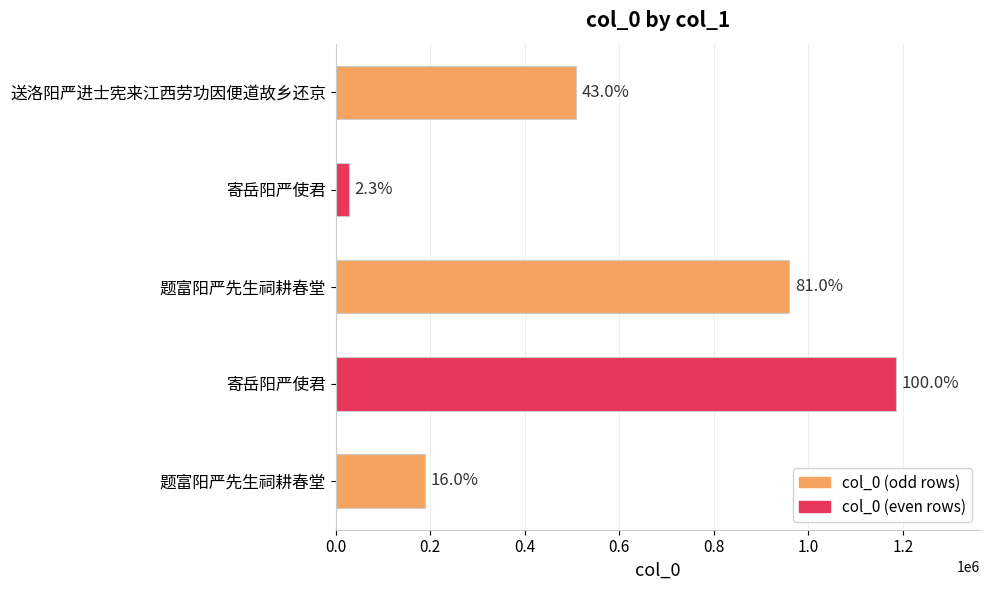

How many bars are there in total?

5